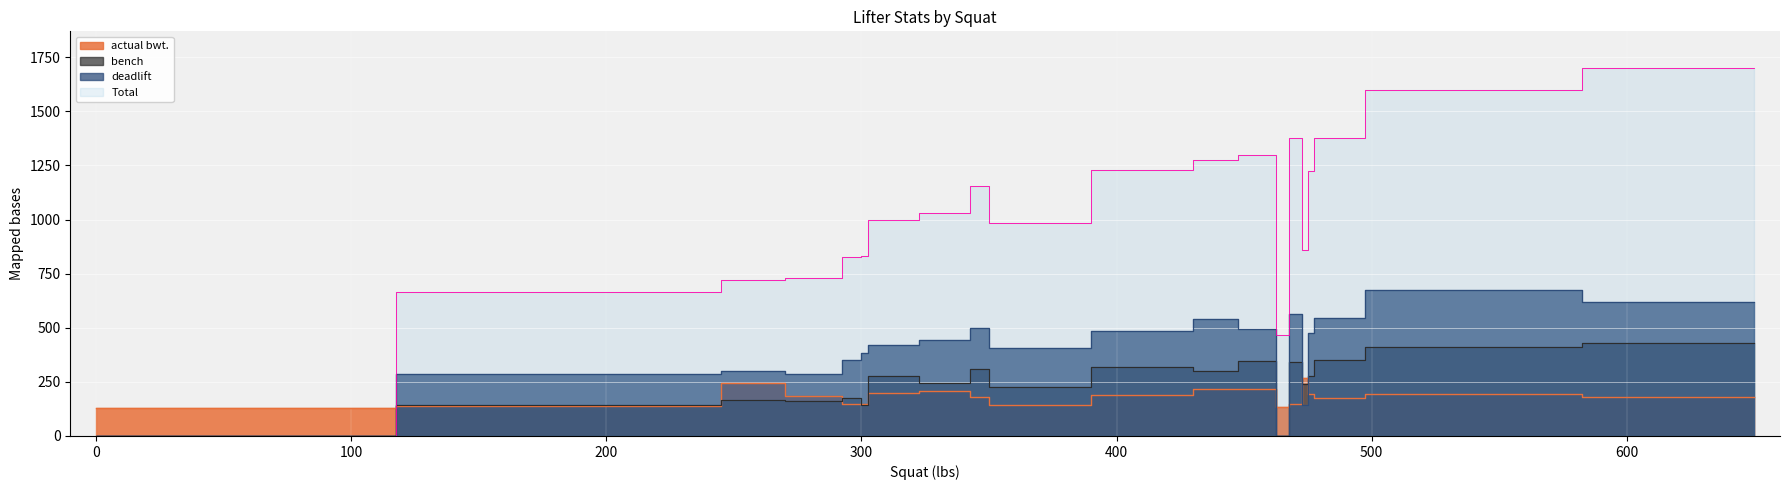

What is the total value across all series at 0?

130.0